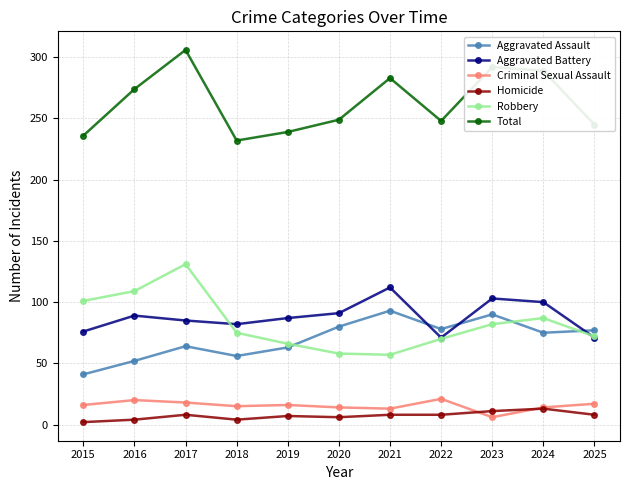

How many data points does each series have?

11